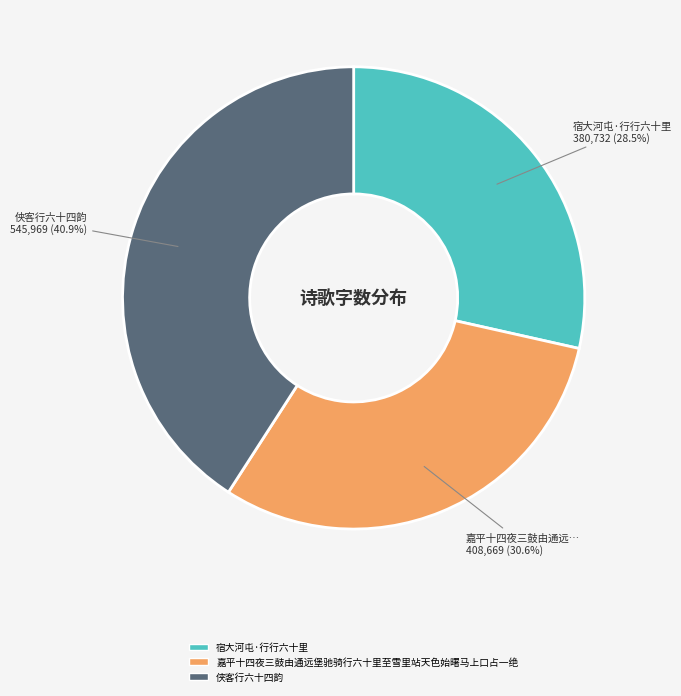

To the nearest percent, what is the difference between the 宿大河屯·行行六十里 and 嘉平十四夜三鼓由通远堡驰骑行六十里至雪里站天色始曙马上口占一绝 slice percentages?

2%